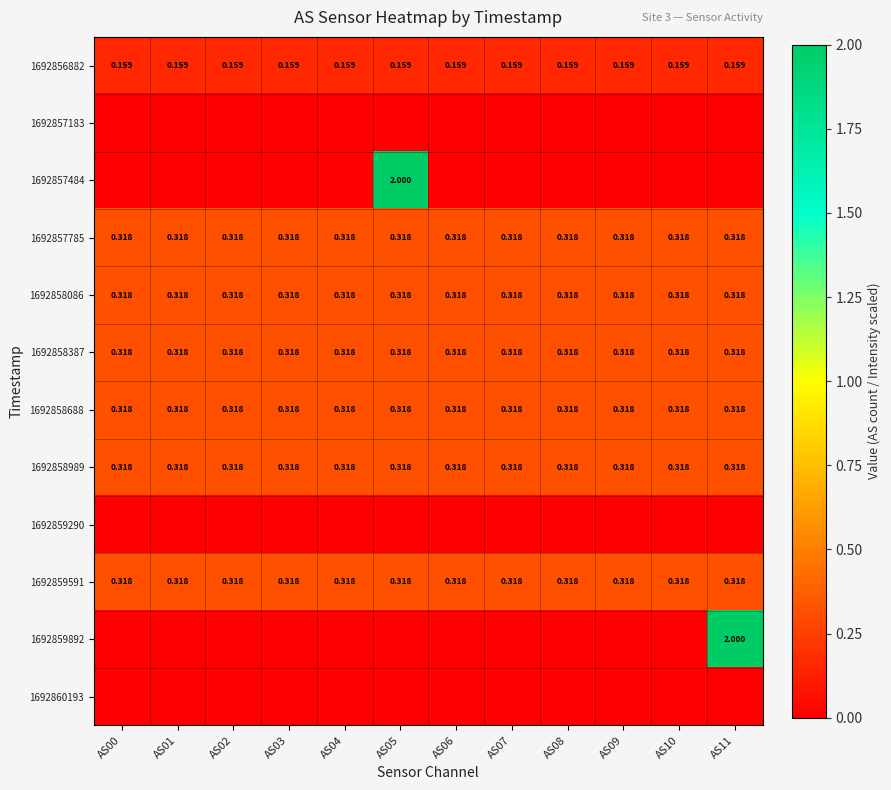

What is the difference between the highest and lowest values at AS03?

0.3